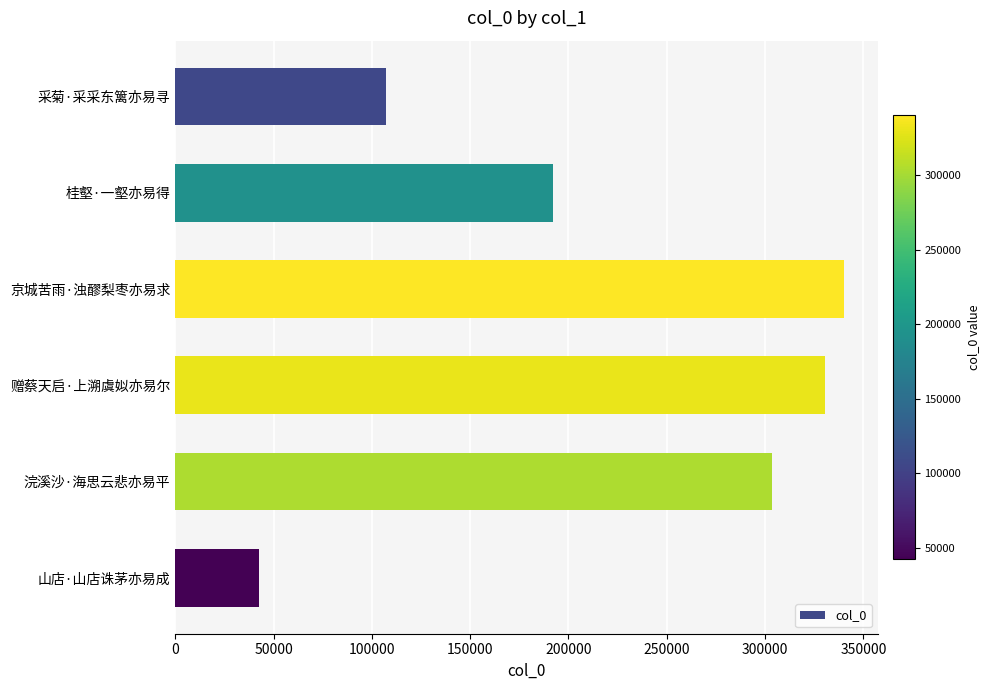

What value does the data have at 桂壑·一壑亦易得, to the nearest 50?

192000